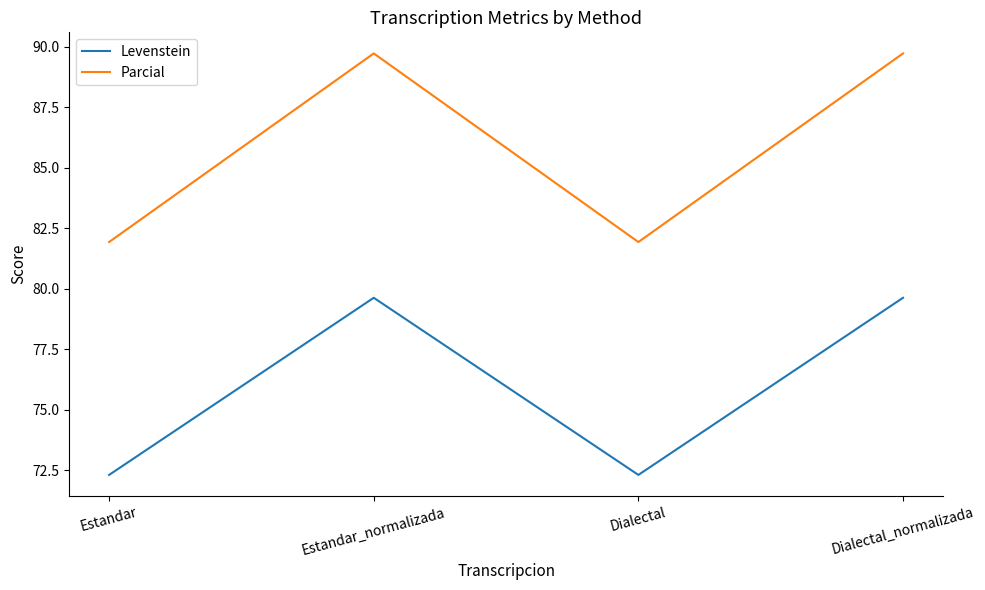

Is the value of Levenstein at Estandar greater than the value of Parcial at Dialectal?

No